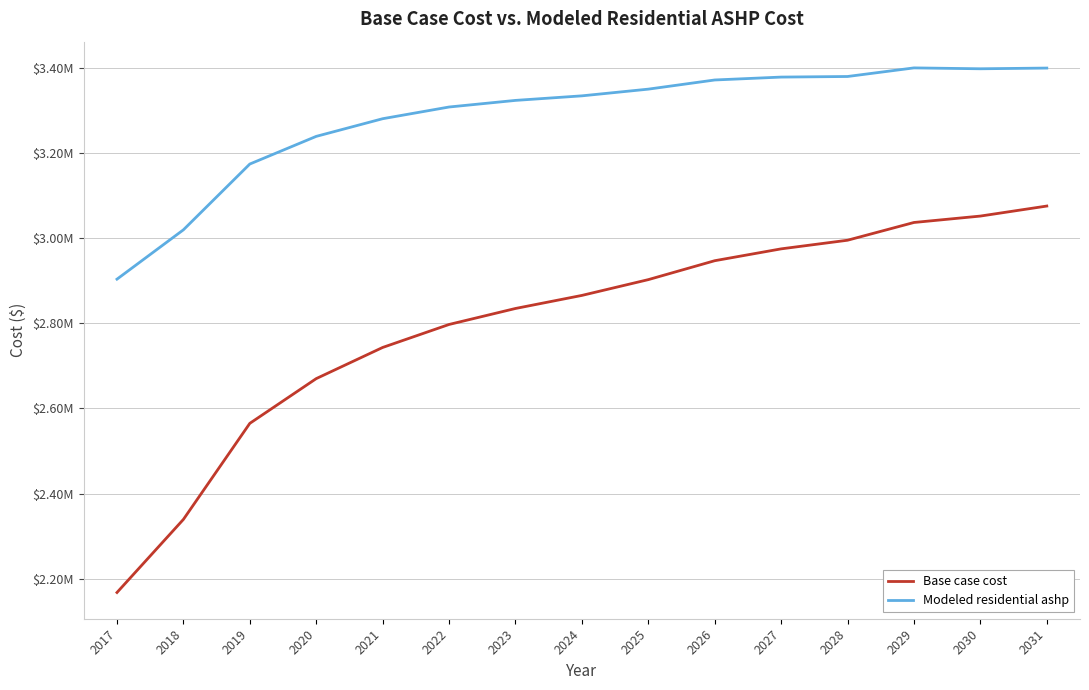

Is this an area chart (filled region under the line)?

No